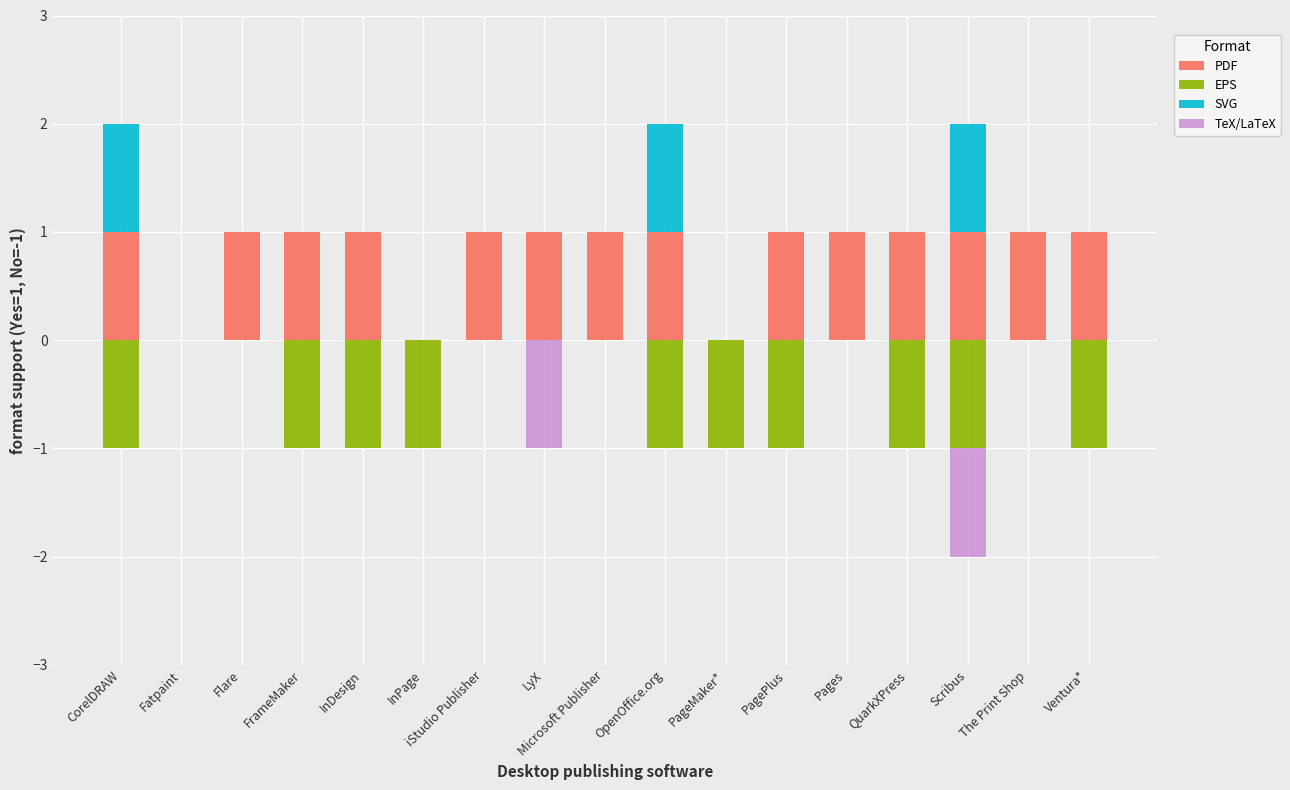

What is the sum of all PDF values?

14